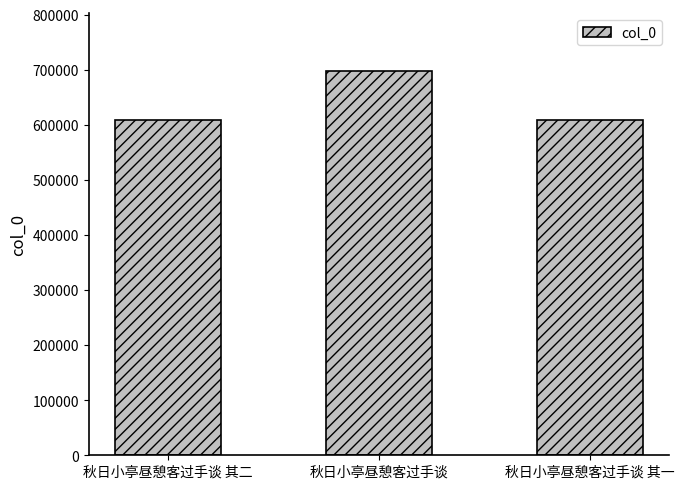

What position from the left is 秋日小亭昼憩客过手谈?

2